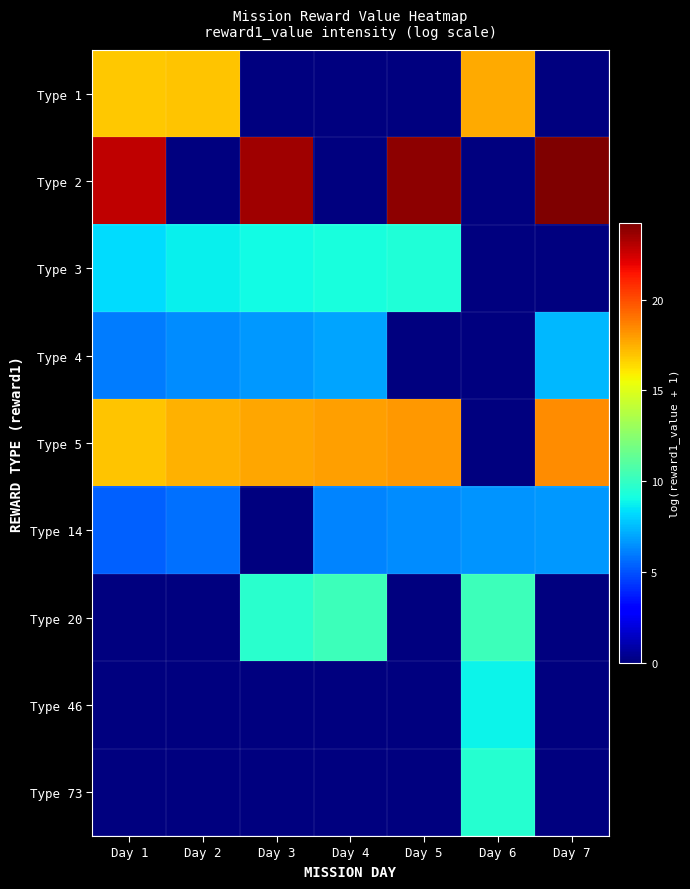

At how many categories does at least one series exceed 13?

7